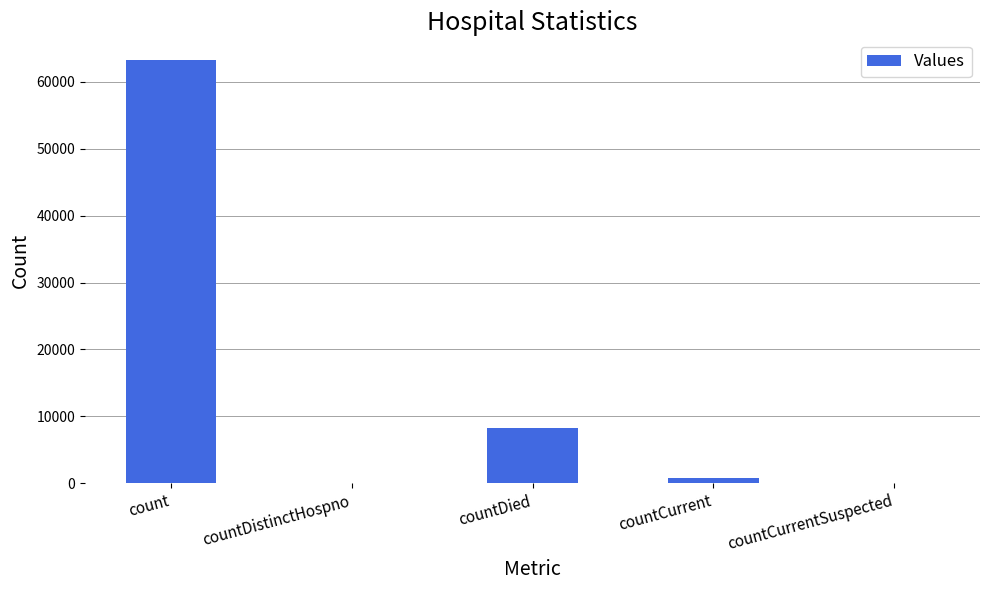

Which has a higher value, countCurrent or count?

count